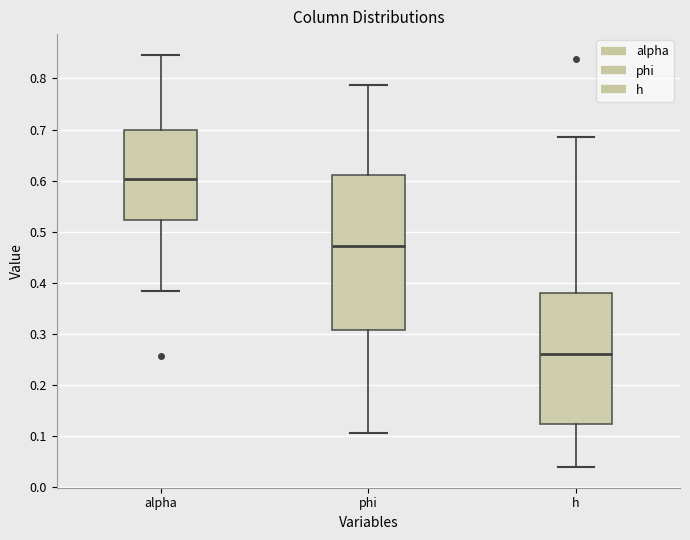

Reading left to right, read every box against the y-axis: the position of its median line, the range the box covers, and the ends of its whiskers. The values are not printed on the chart, so give them approximately, as read against the axis.

alpha: median 0.60, box 0.52 to 0.70, whiskers 0.38 to 0.85
phi: median 0.47, box 0.31 to 0.61, whiskers 0.11 to 0.79
h: median 0.26, box 0.12 to 0.38, whiskers 0.04 to 0.69